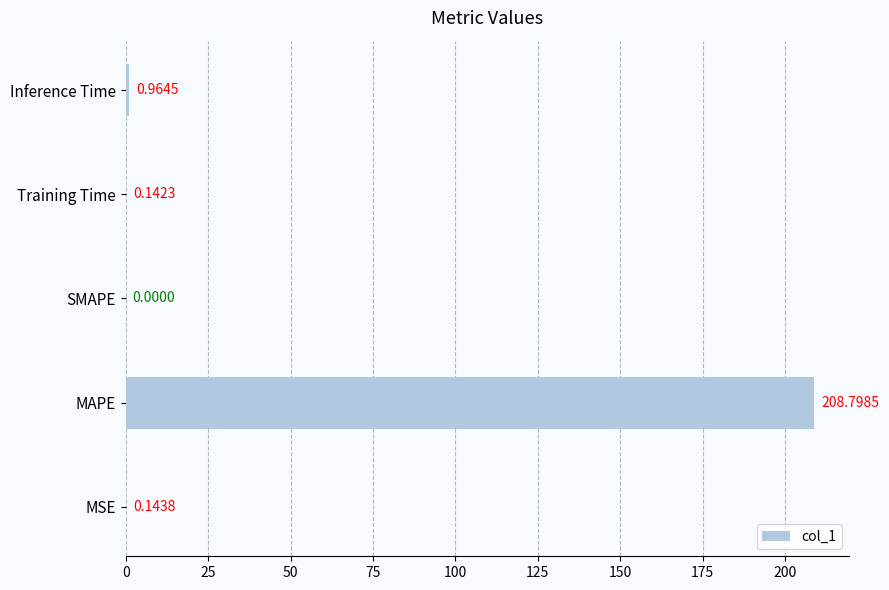

At which label is the value closest to 104?

Inference Time